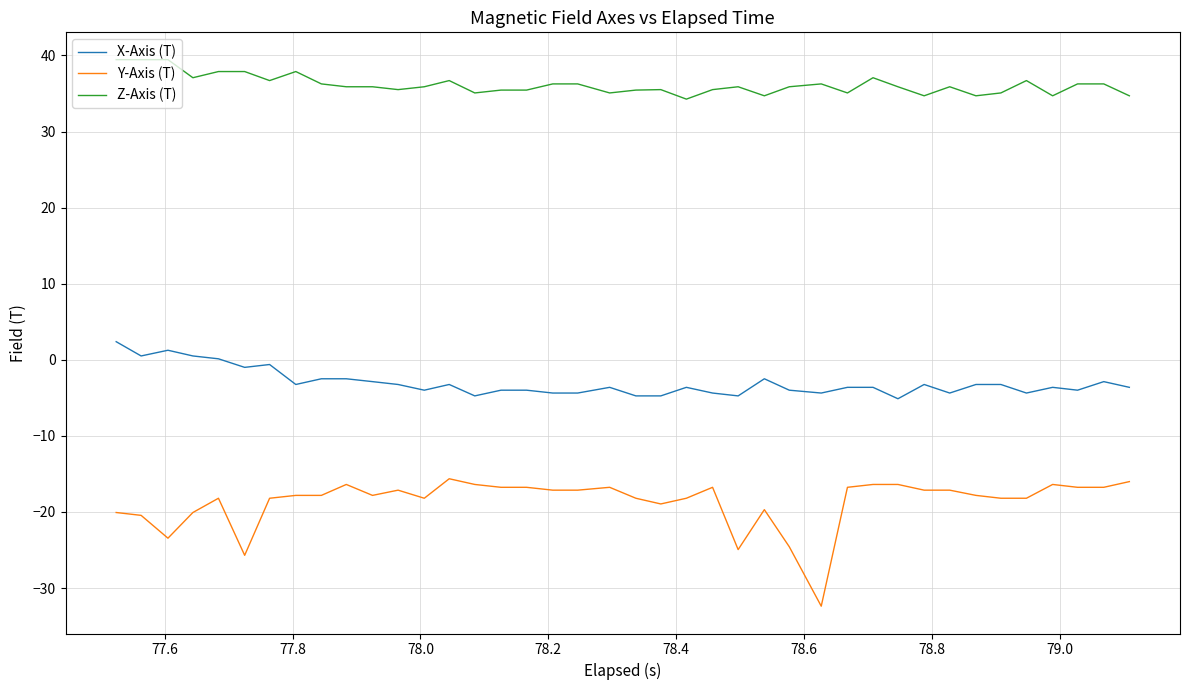

What is the smallest value displayed?

-32.4